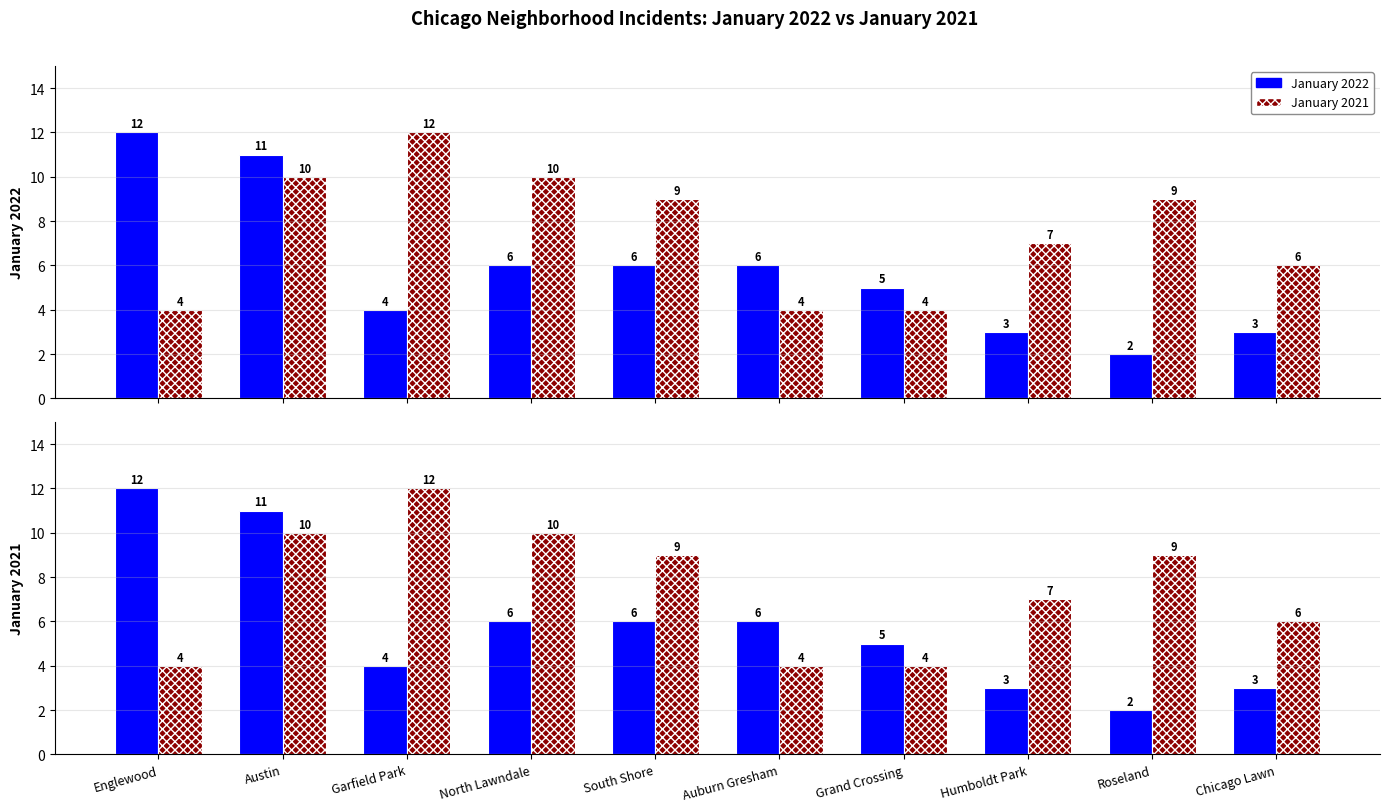

The January 2021 series shows 4 at Chicago Lawn. True or false?

False